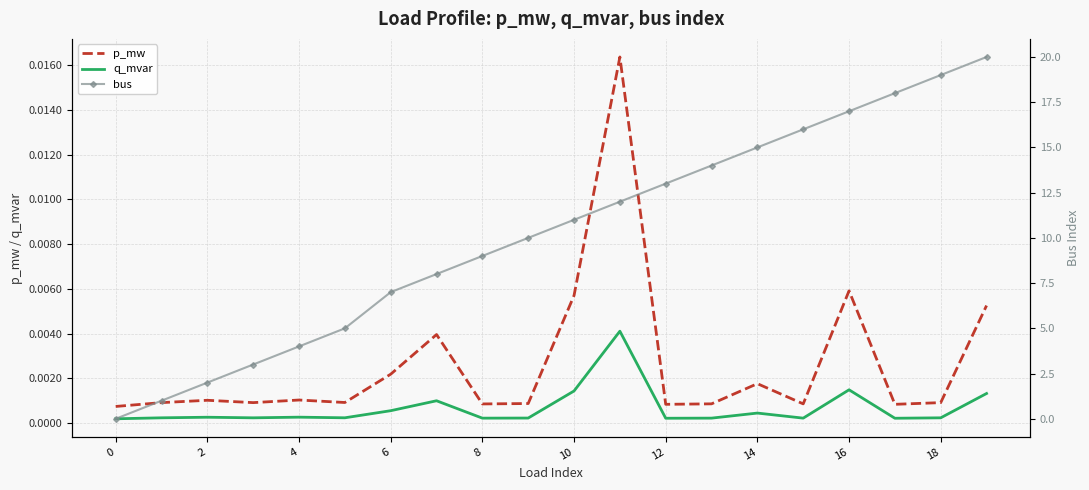

True or false: p_mw and q_mvar intersect in this chart.

False